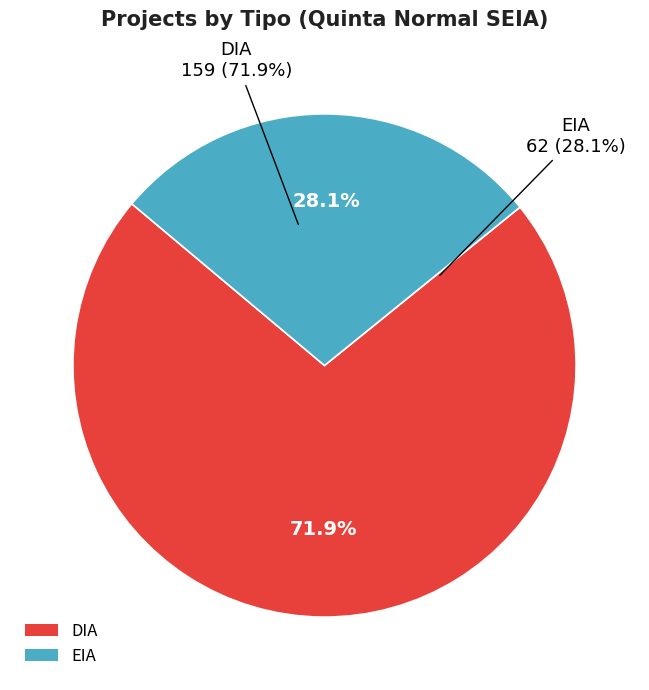

Do EIA and DIA together represent more than half of the pie?

Yes